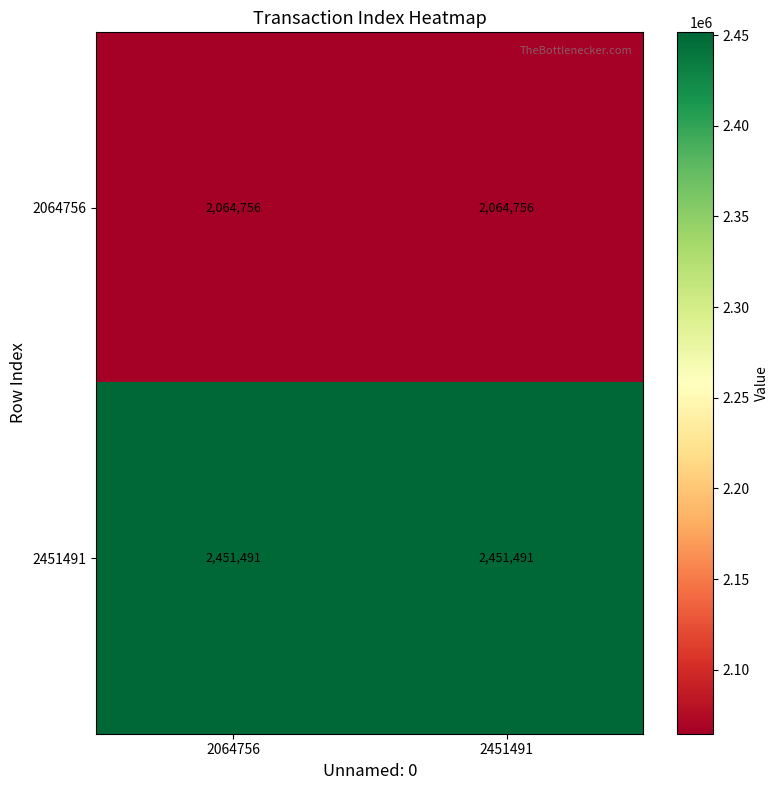

How many data points does each series have?

2